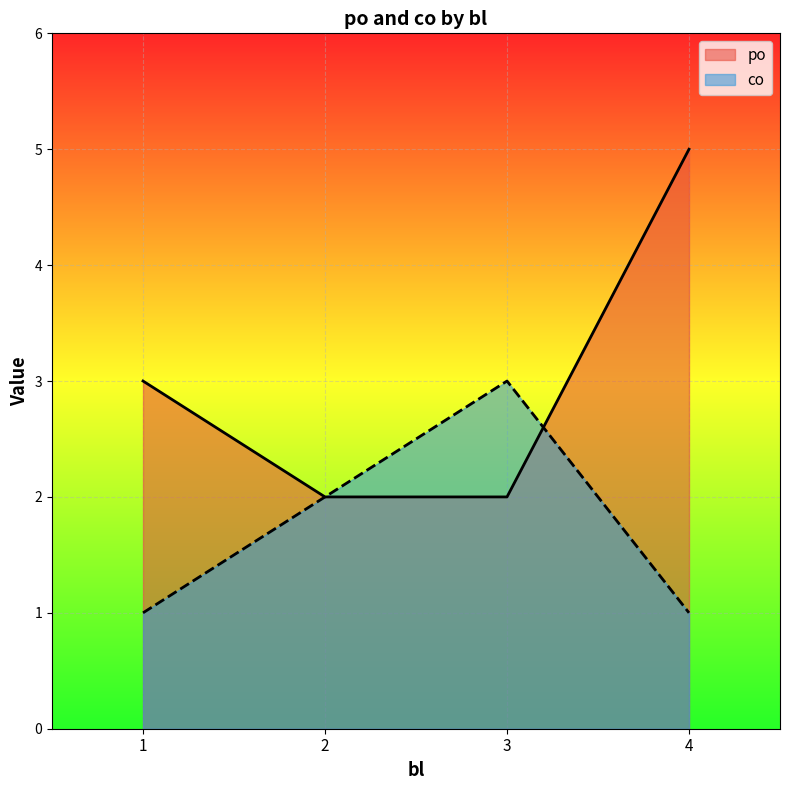

Which series has the largest range (max minus min)?

po